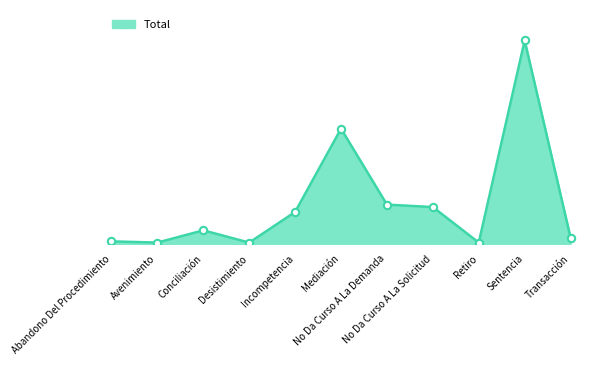

Which has a higher value, Sentencia or Avenimiento?

Sentencia